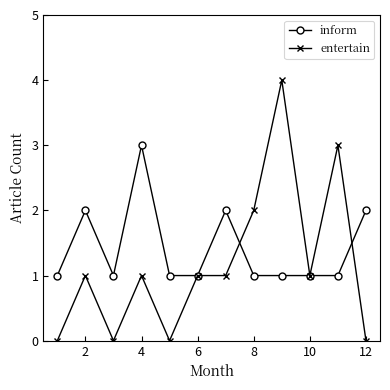

List the series in order of their peak value, highest first.

entertain, inform